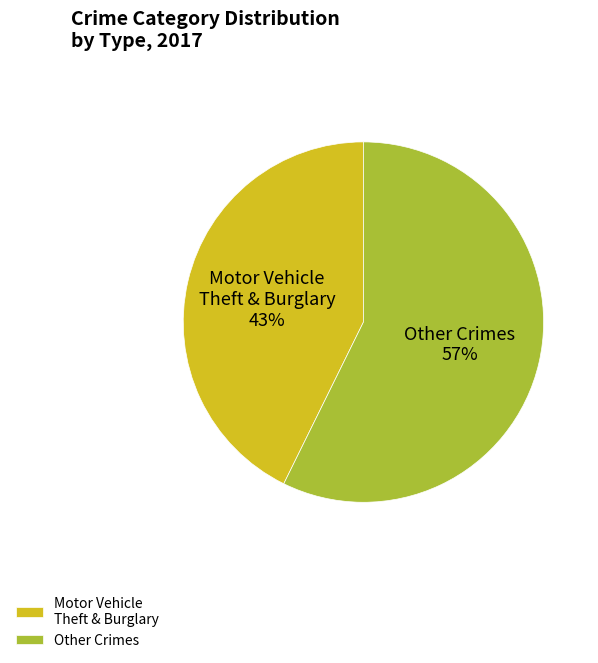

Which slice is the smallest?

Motor Vehicle Theft & Burglary